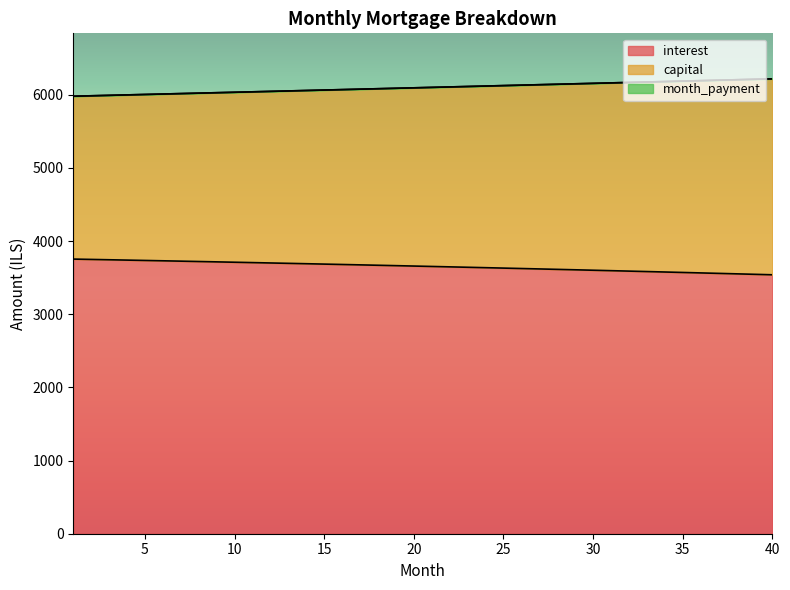

What is the total value across all series at 40?

6217.5